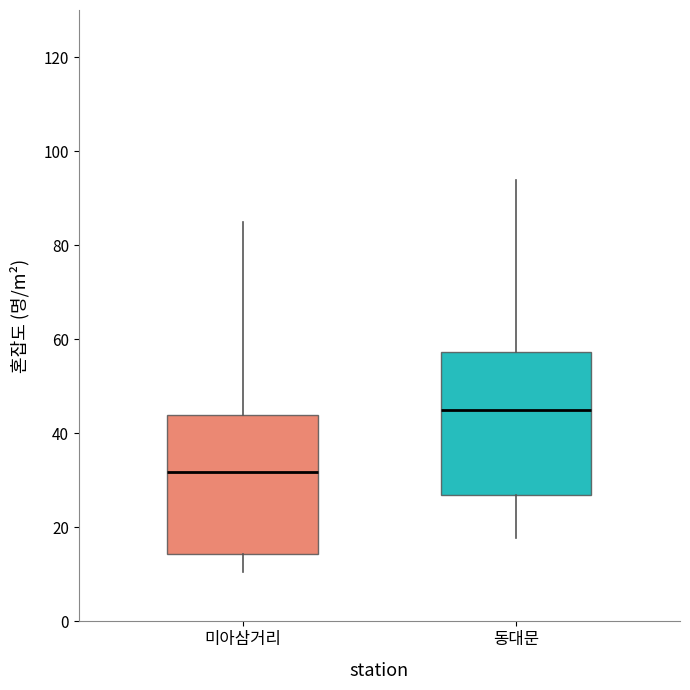

Which box's median line is the highest?

동대문